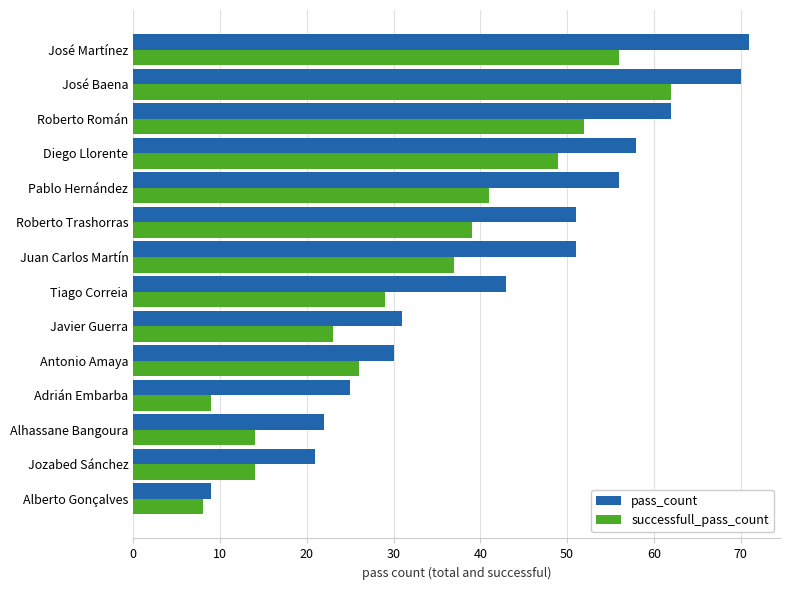

What is the highest value of the successfull_pass_count series?

62